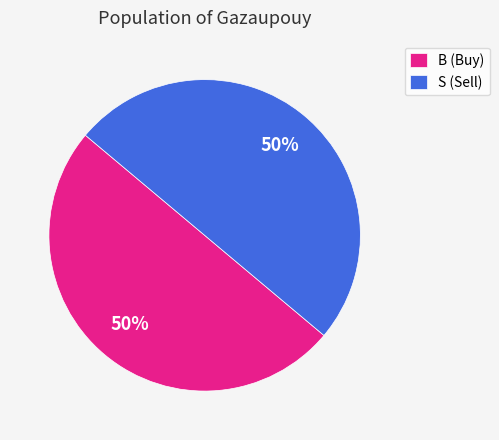

Is the sum of B (Buy) and S (Sell) greater than half?

Yes